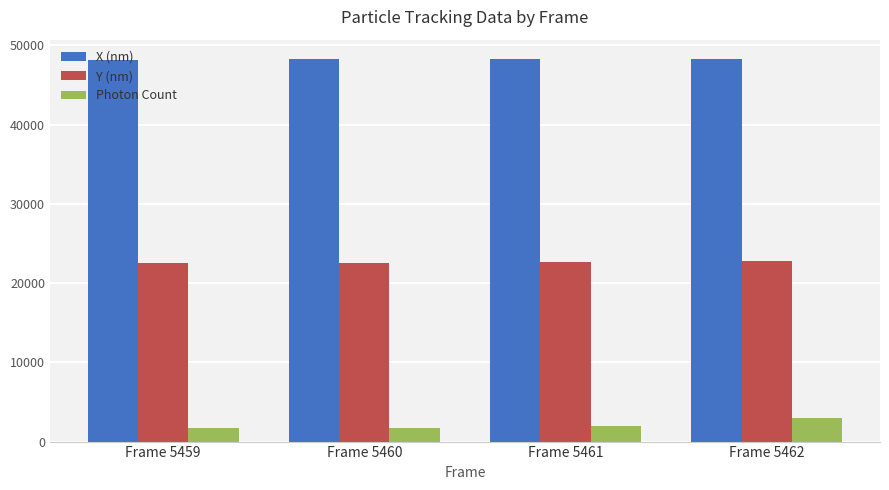

How many data points in Photon Count are above 1946?

2